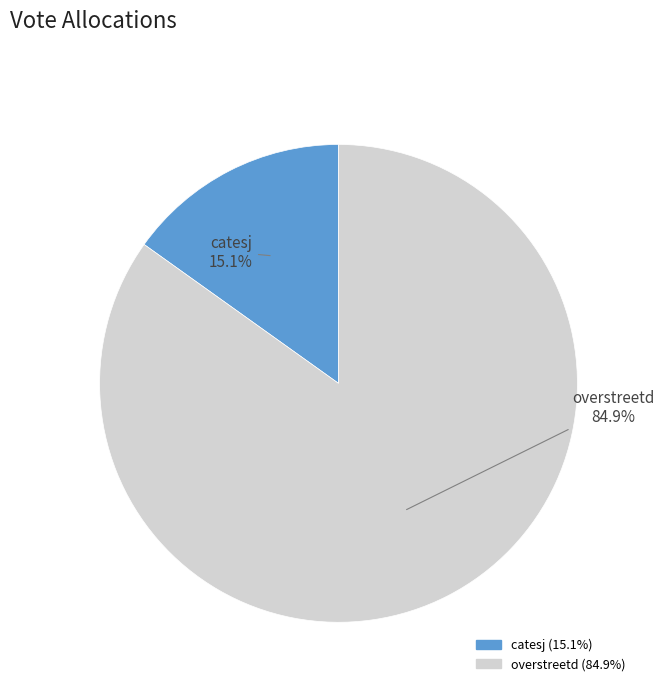

To the nearest percent, what is the combined percentage of overstreetd and catesj?

100%